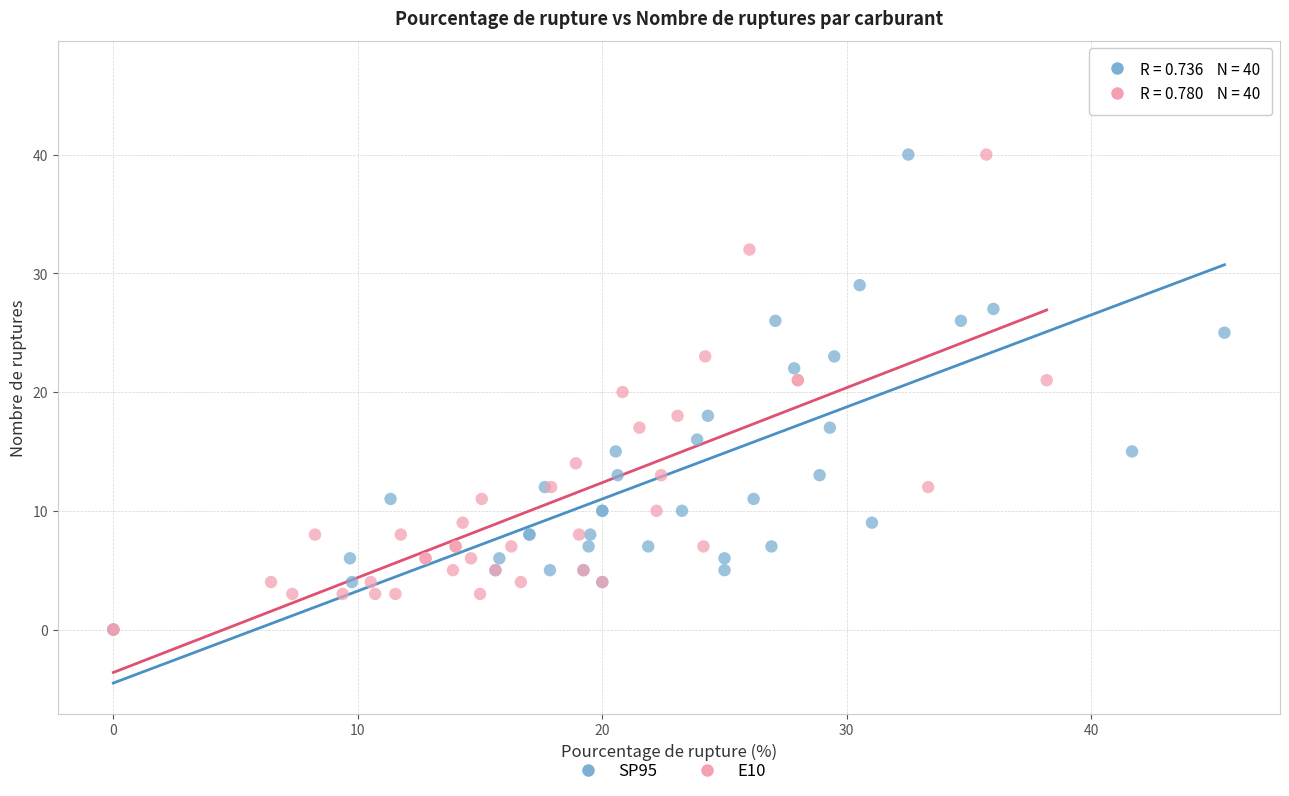

Which series has the largest Y range (max minus min)?

SP95